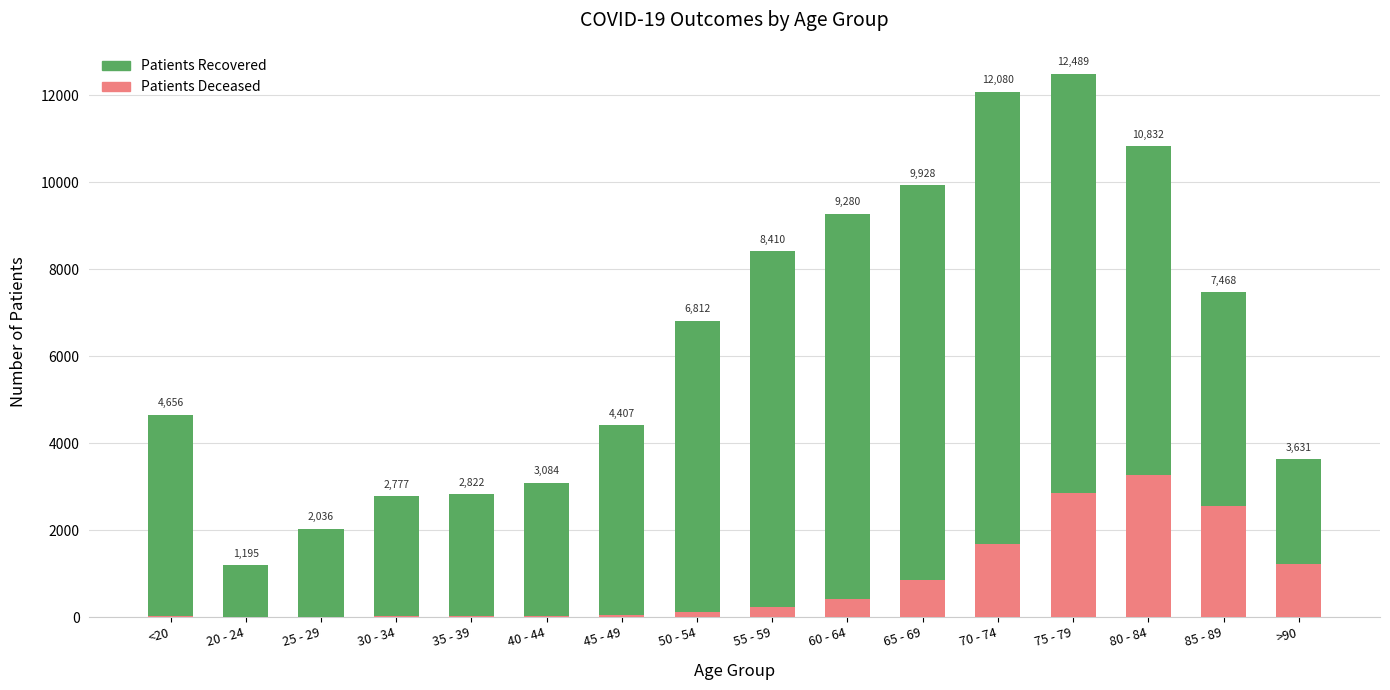

What is the difference between the highest and lowest values at 45 - 49?

4359